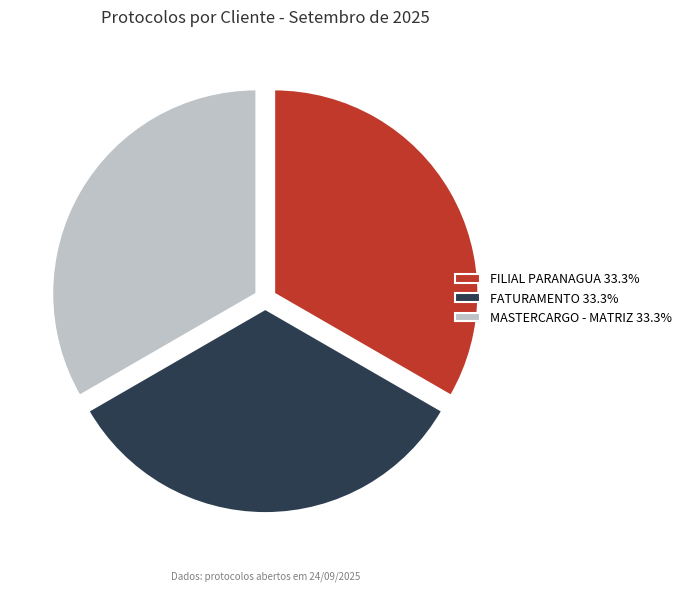

Does FATURAMENTO represent more than half of the total?

No